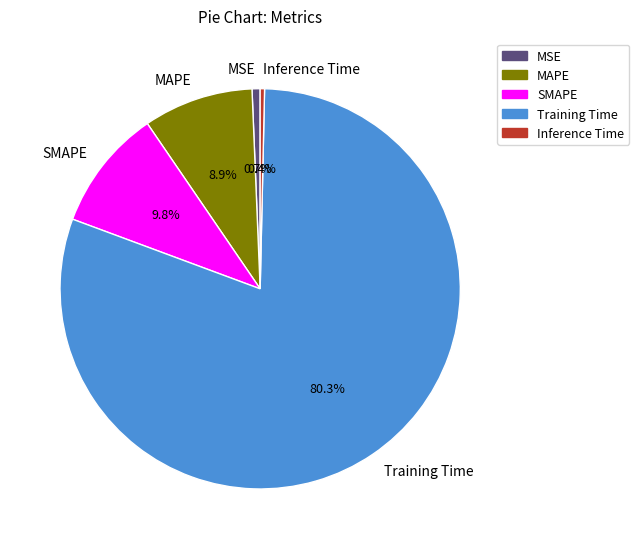

Count the number of slices in the pie.

5